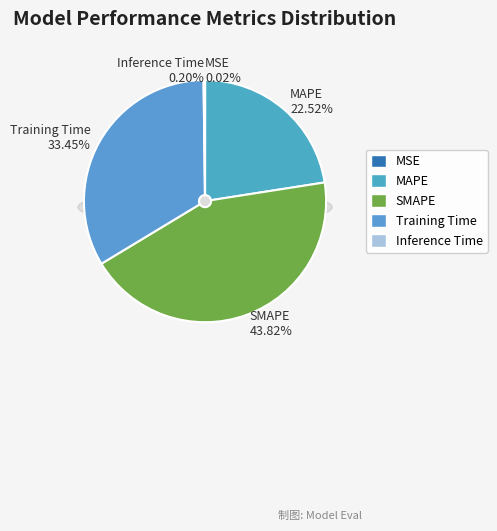

To the nearest percent, what percentage of the pie is Training Time?

33%